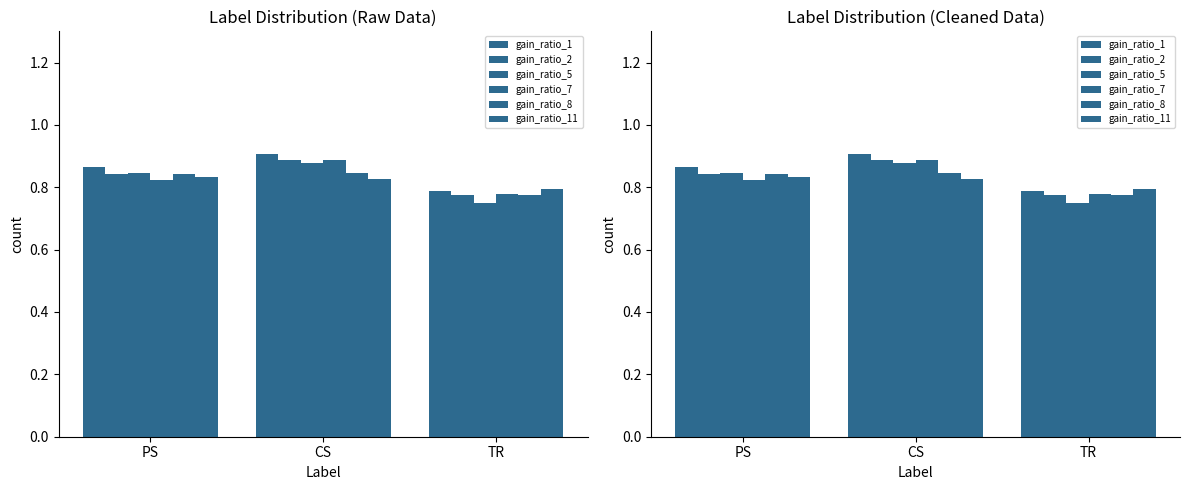

At how many categories does at least one series exceed 0?

3